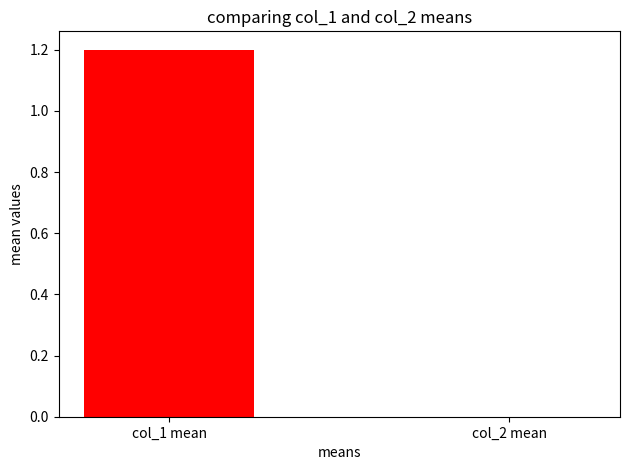

List the series in order of their peak value, lowest first.

col_2, col_1